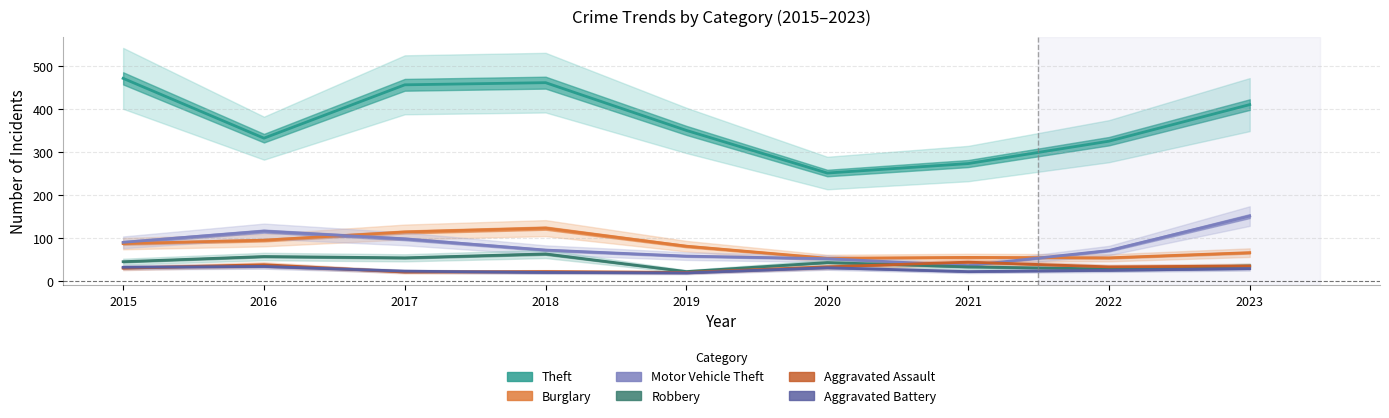

At 2016, list the series in order from smallest to largest.

Aggravated Battery, Aggravated Assault, Robbery, Burglary, Motor Vehicle Theft, Theft